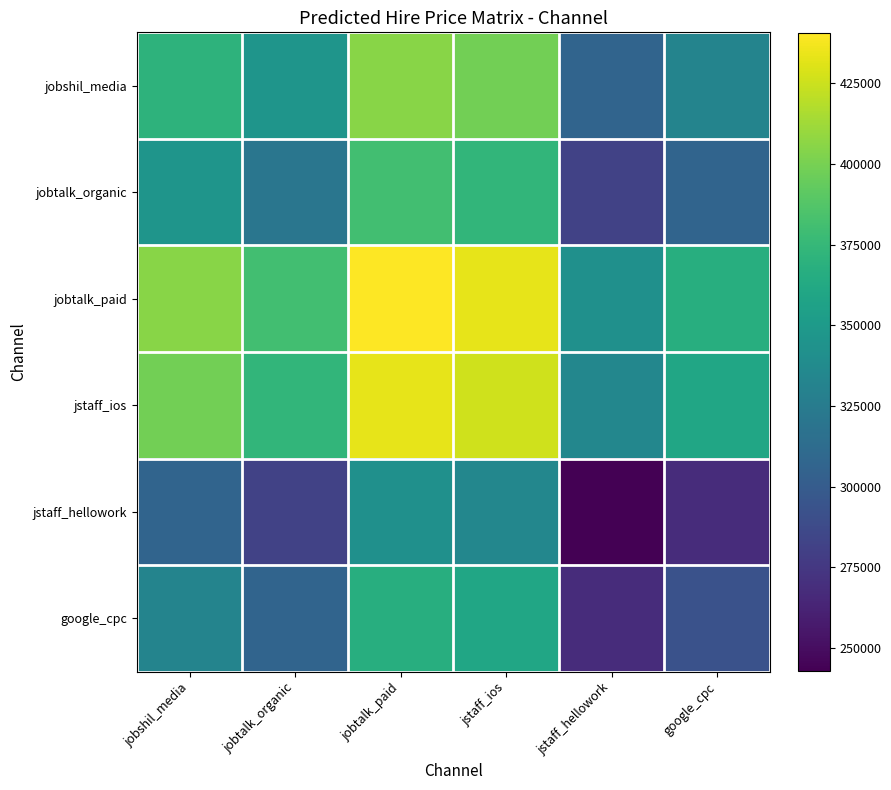

At how many categories does at least one series exceed 304235?

6